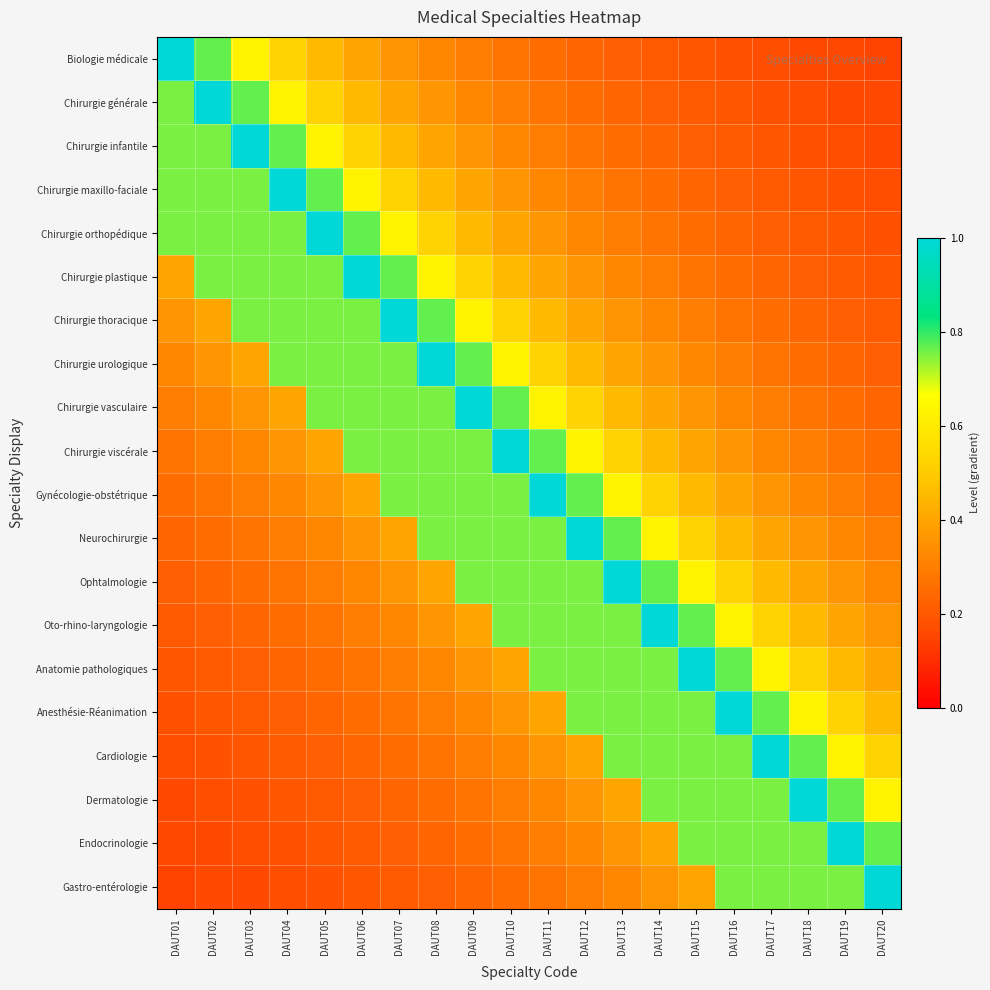

Which category has the highest value across all series?

DAUT01